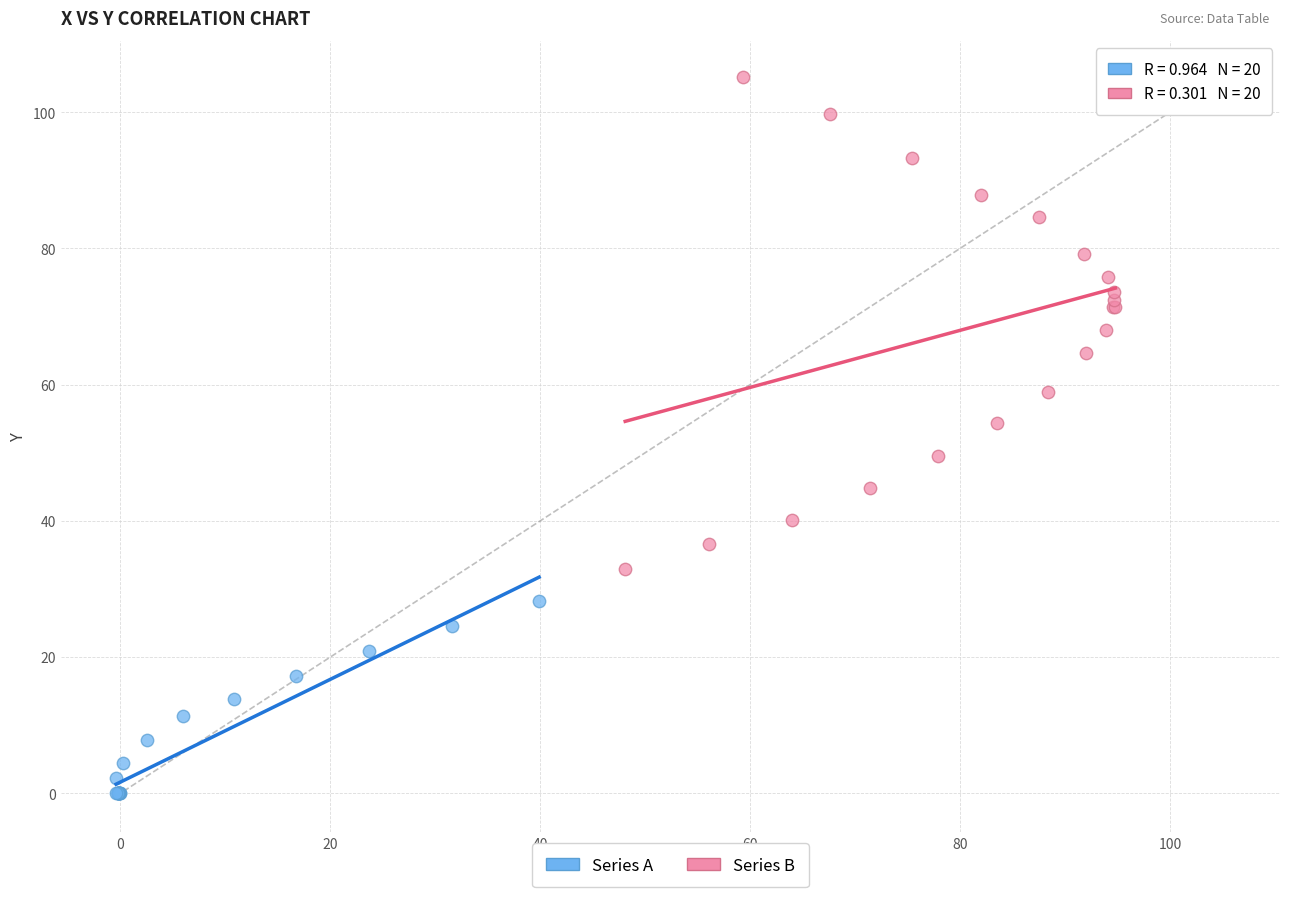

Which series reaches the maximum Y coordinate?

Series B